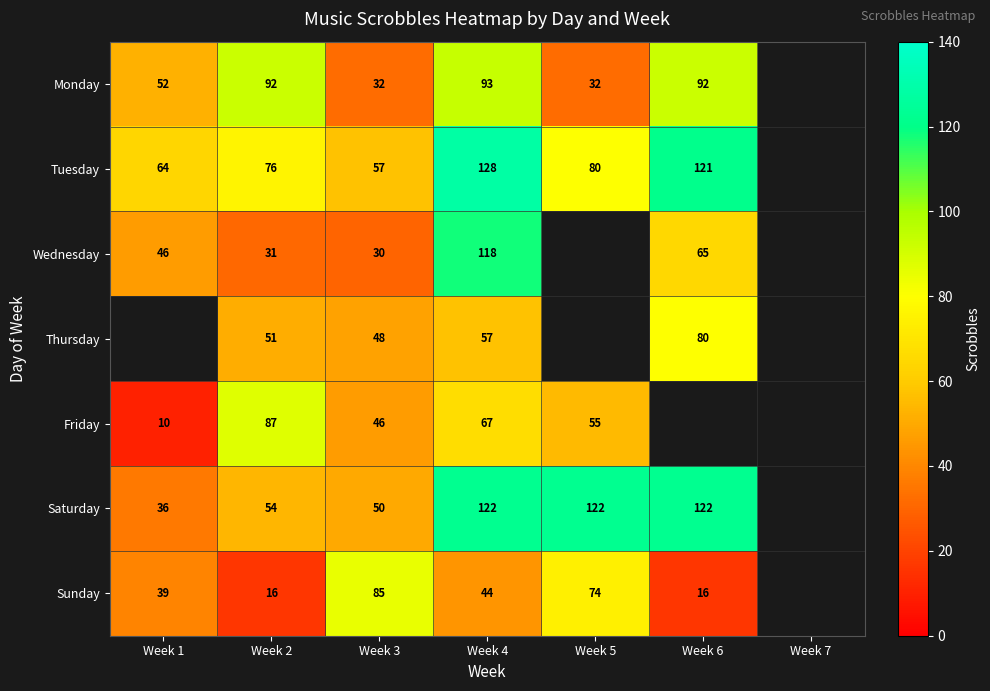

What is the spread (max minus min) of values at Week 4?

84